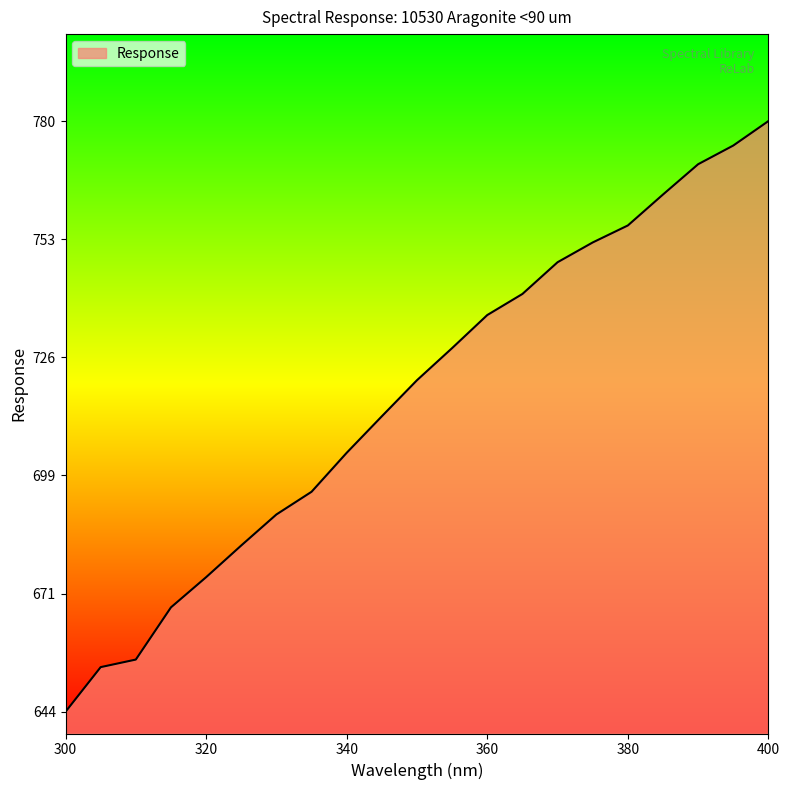

What is the smallest value displayed?

644.2